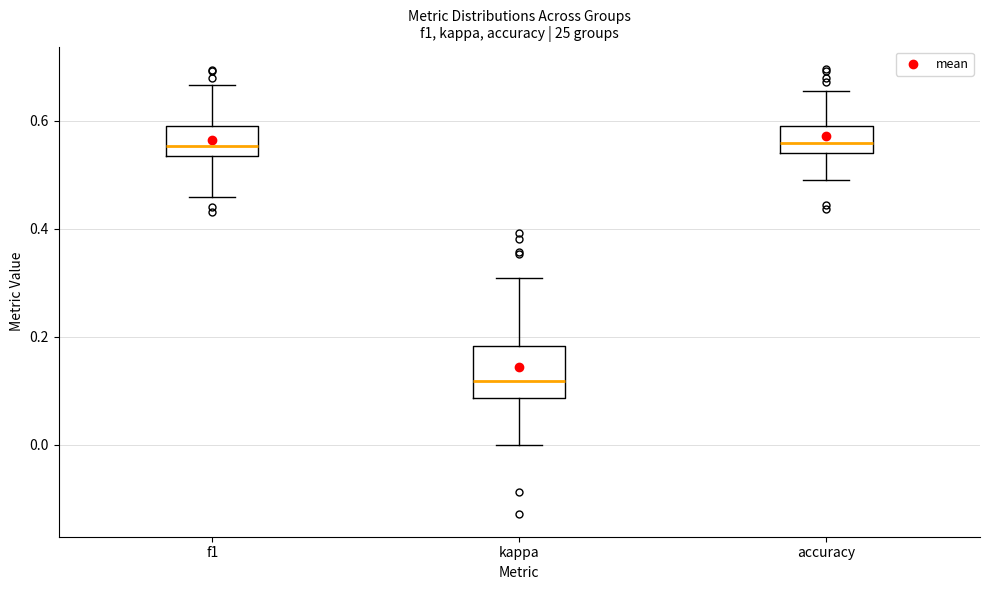

Reading left to right, transcribe this box plot: for each box, give where its median line is, the range the box spans, and where its two whiskers end, as read against the y-axis. The values are not printed on the chart, so give them approximately, as read against the axis.

f1: median 0.56, box 0.54 to 0.60, whiskers 0.46 to 0.66
kappa: median 0.12, box 0.08 to 0.18, whiskers 0.00 to 0.30
accuracy: median 0.56, box 0.54 to 0.60, whiskers 0.50 to 0.66